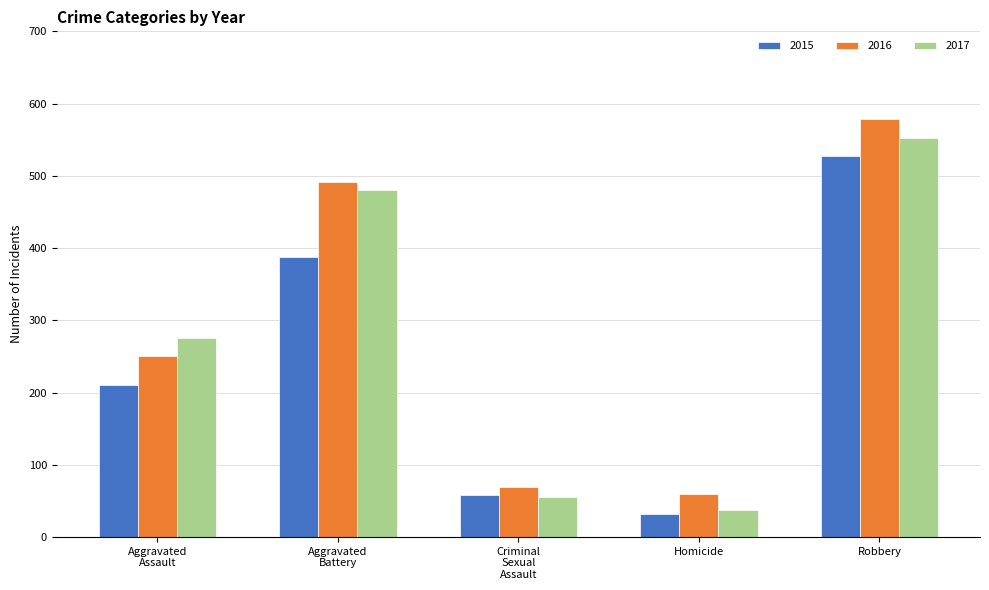

The 2016 series shows 59 at Homicide. True or false?

True